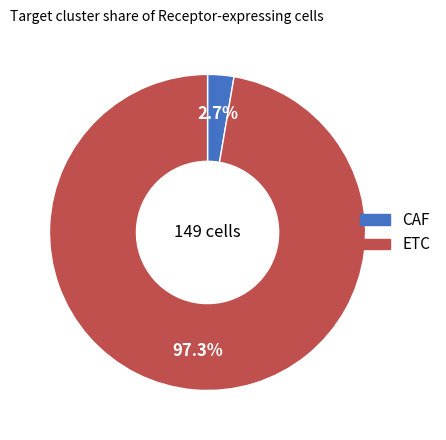

To the nearest percent, what is the difference between the largest and smallest slice percentages?

95%